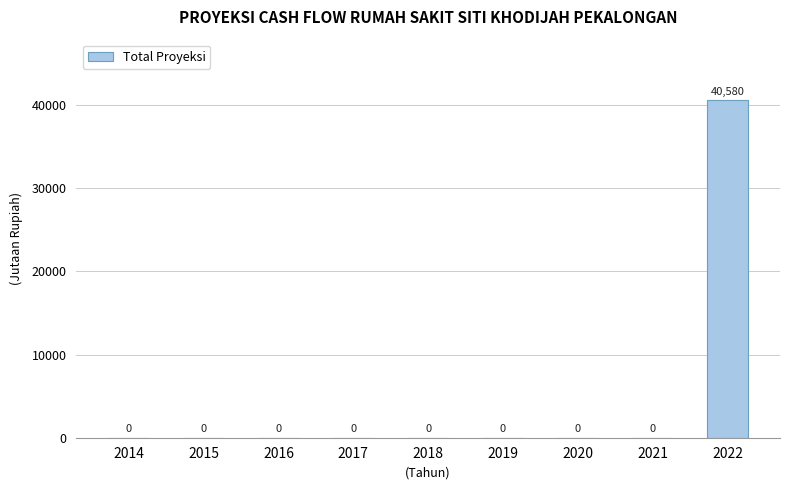

What is the approximate value at 2022?

40580.5